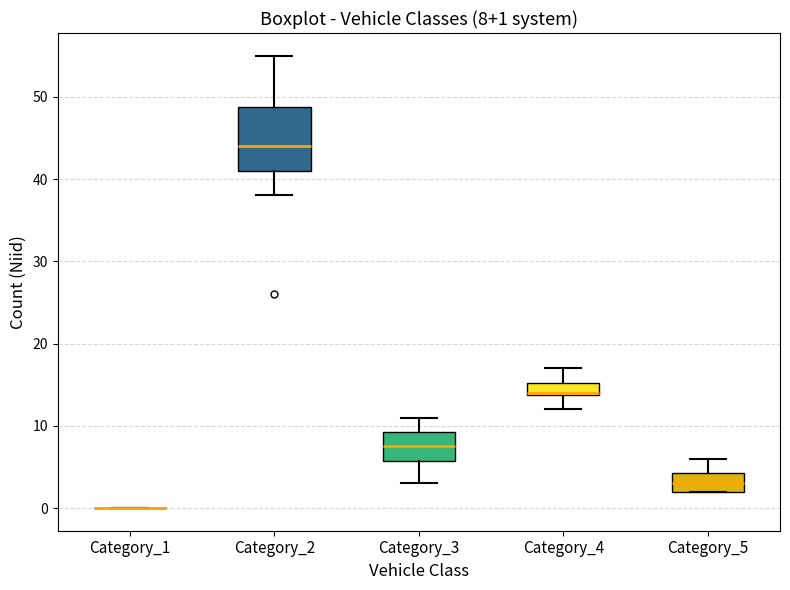

Comparing the boxes themselves (not the whiskers), which one is the tallest?

Category_2